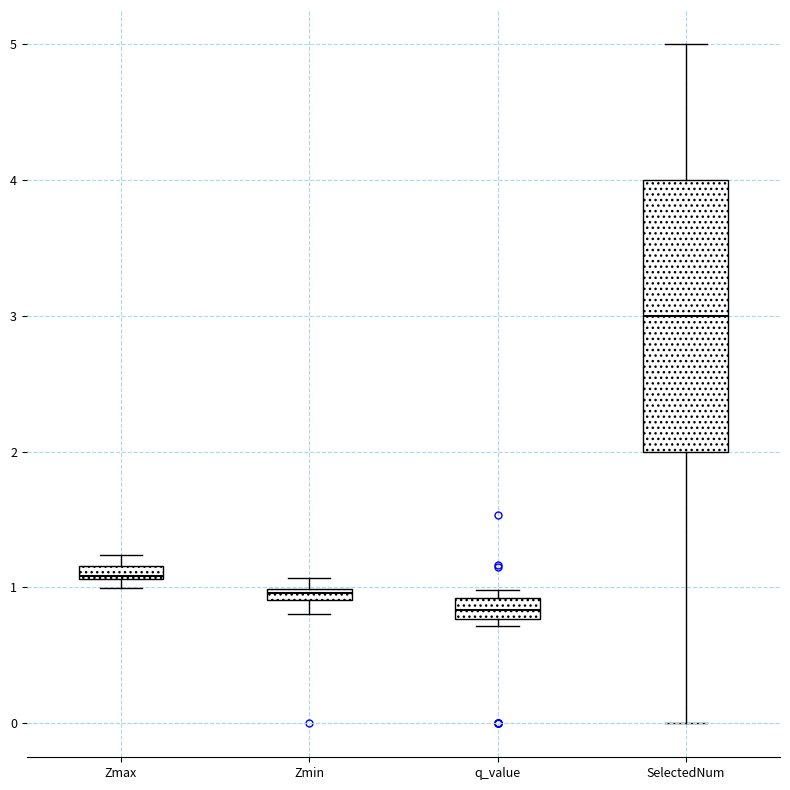

Where is the lower edge of the box for q_value on the y-axis? The values are not printed on the chart, so give them approximately, as read against the axis.

0.8